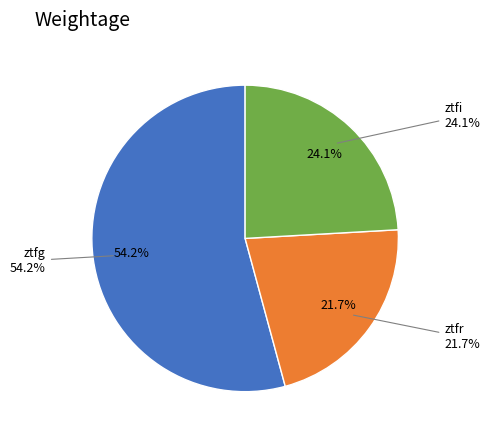

Count the number of slices in the pie.

3